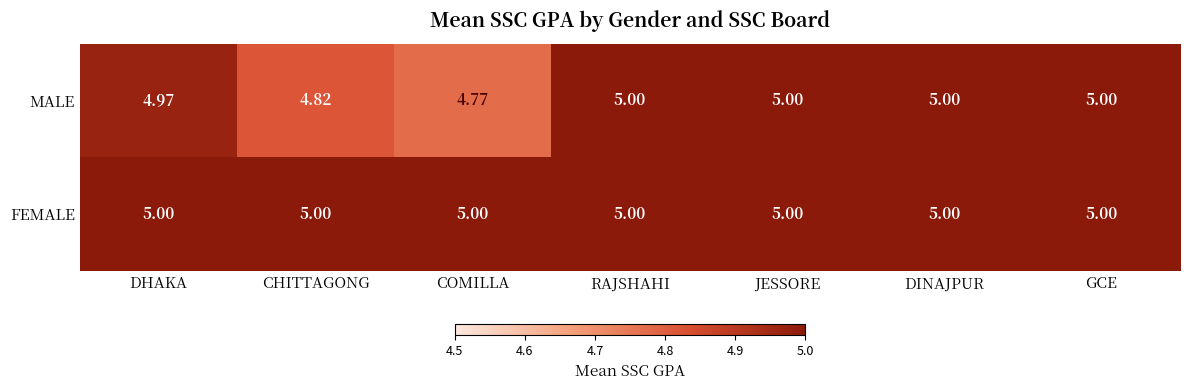

List the series in order of their overall mean, highest first.

FEMALE, MALE